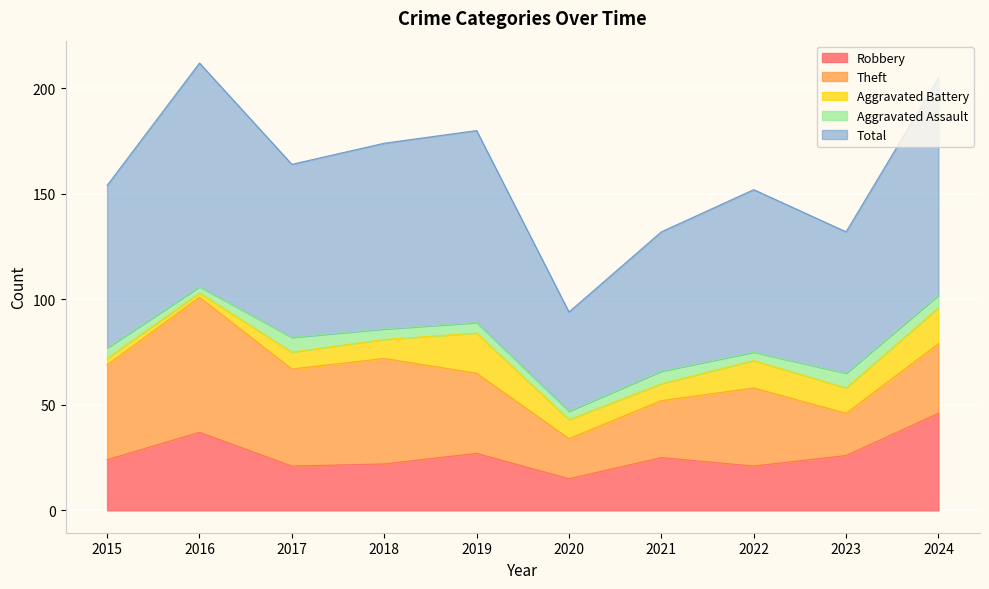

How many data points in Theft are above 38?

4